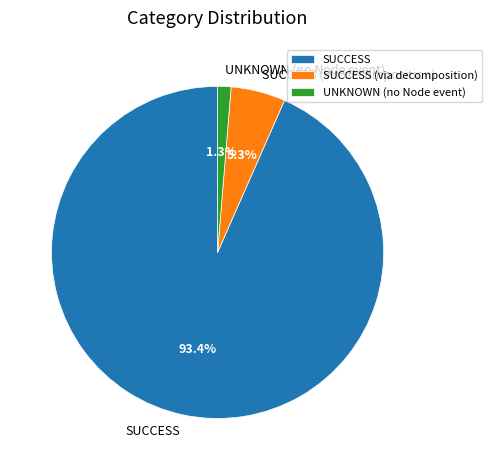

Is it true that SUCCESS (via decomposition) is 13% of the pie?

False